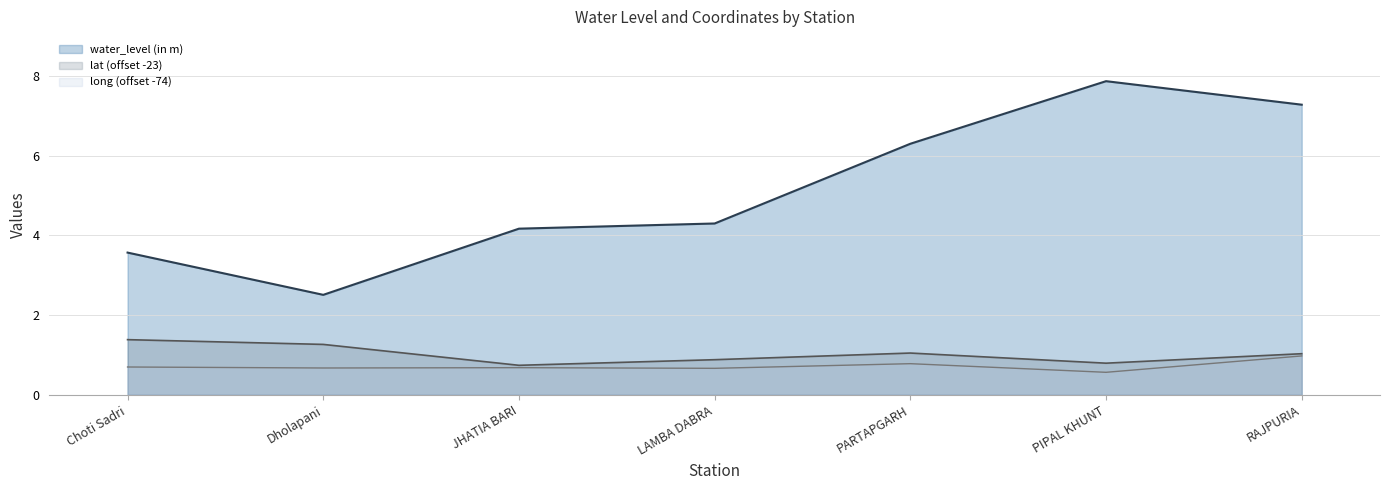

The value of water_level (in m) at Choti Sadri is 3.6. True or false?

True